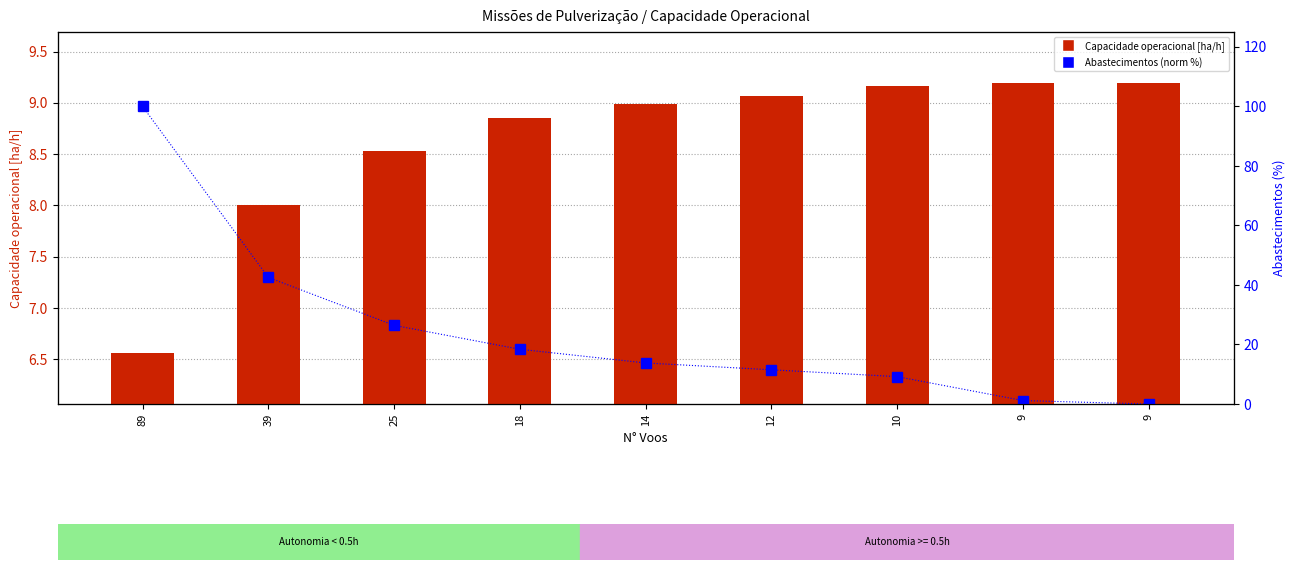

Which series has the widest spread of values?

Abastecimentos (norm)